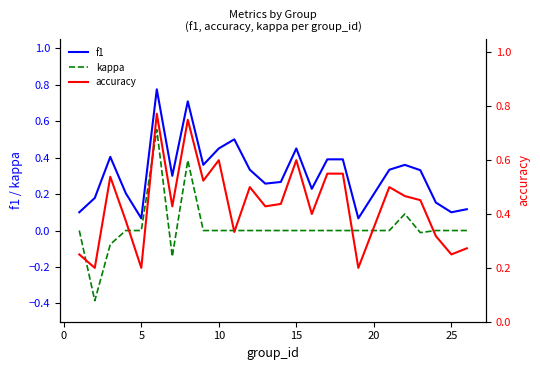

Rank the series by their maximum value, from highest to lowest.

f1, accuracy, kappa